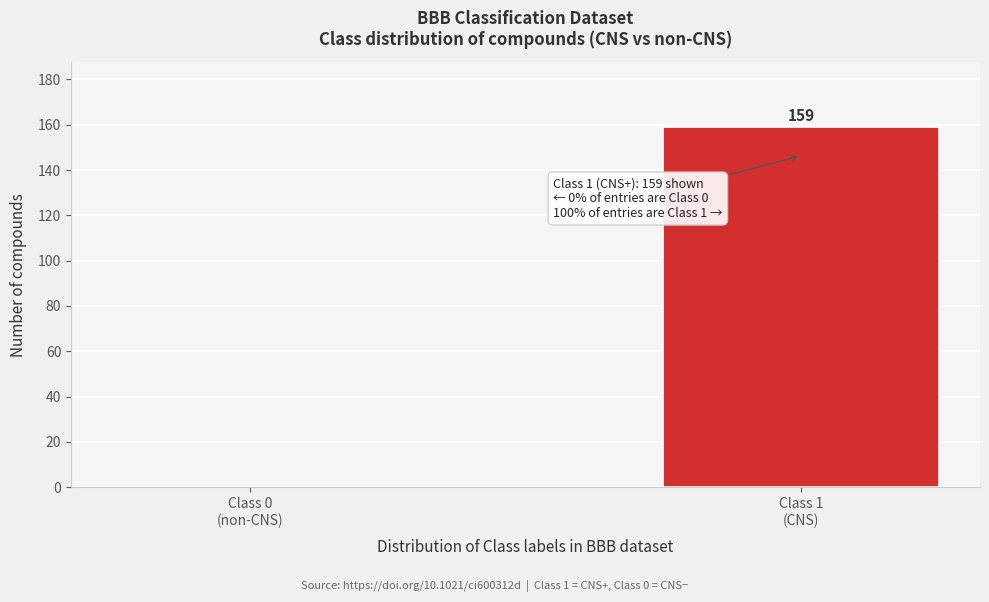

What is the maximum value shown in the chart?

159